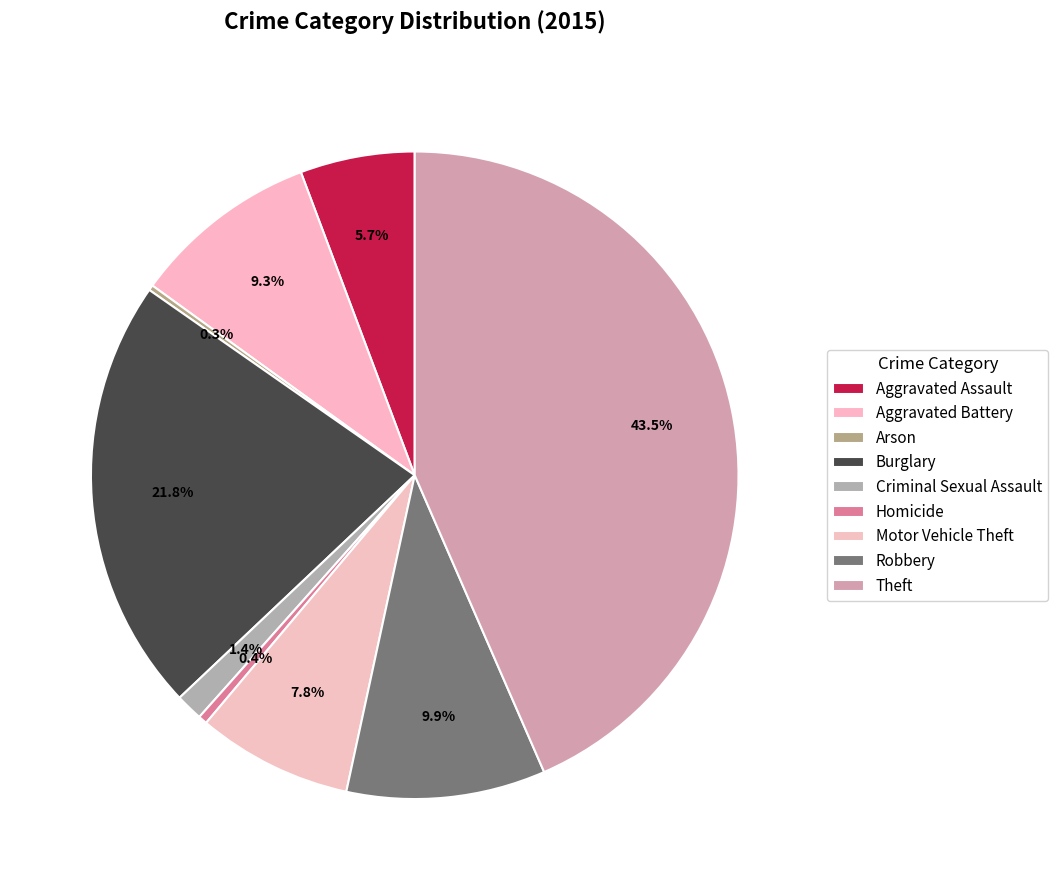

Is there any slice that represents more than half of the pie?

No